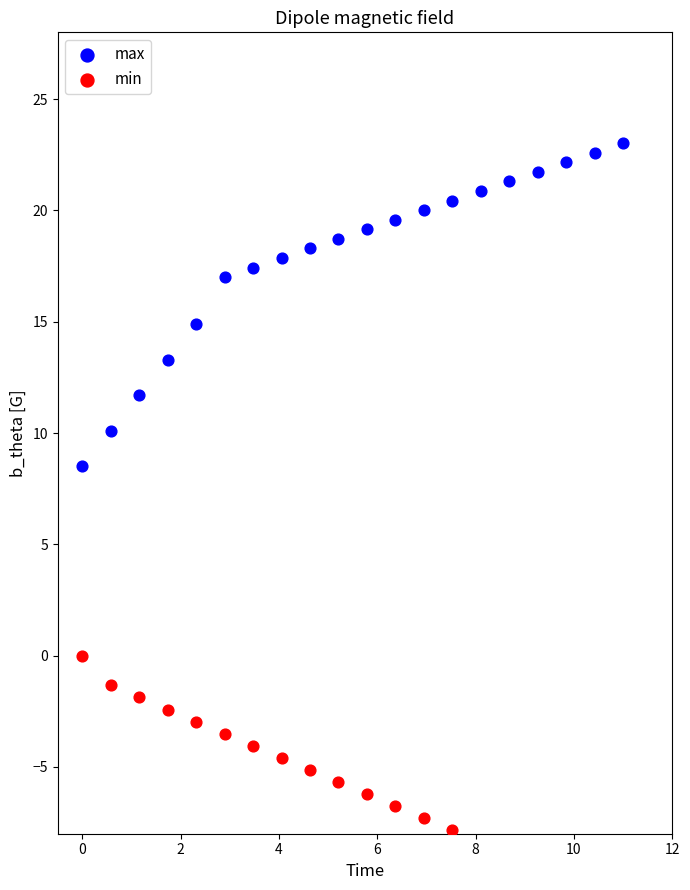

What is the total value across all series at 8?

13.5